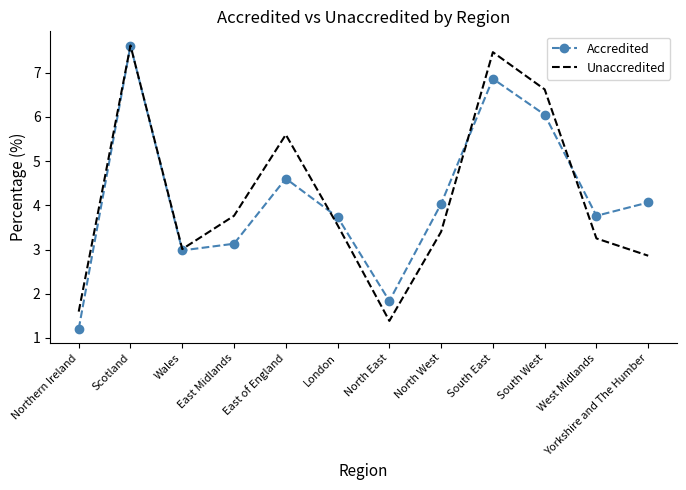

Which series changed the most between East Midlands and East of England?

Unaccredited